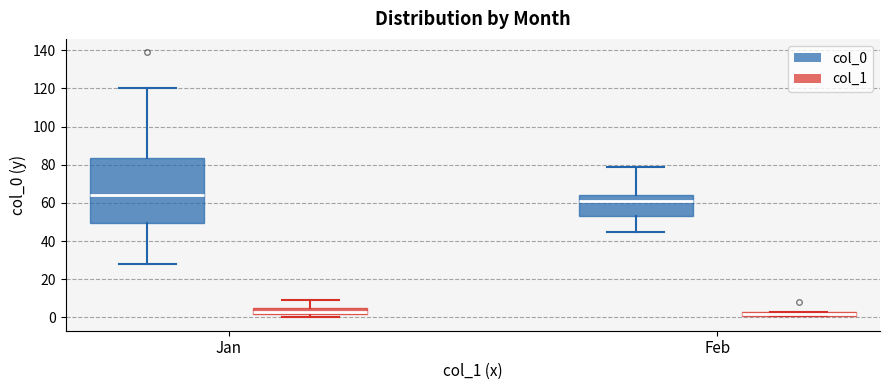

Comparing the boxes themselves (not the whiskers), which one is the tallest?

Jan (col_0)